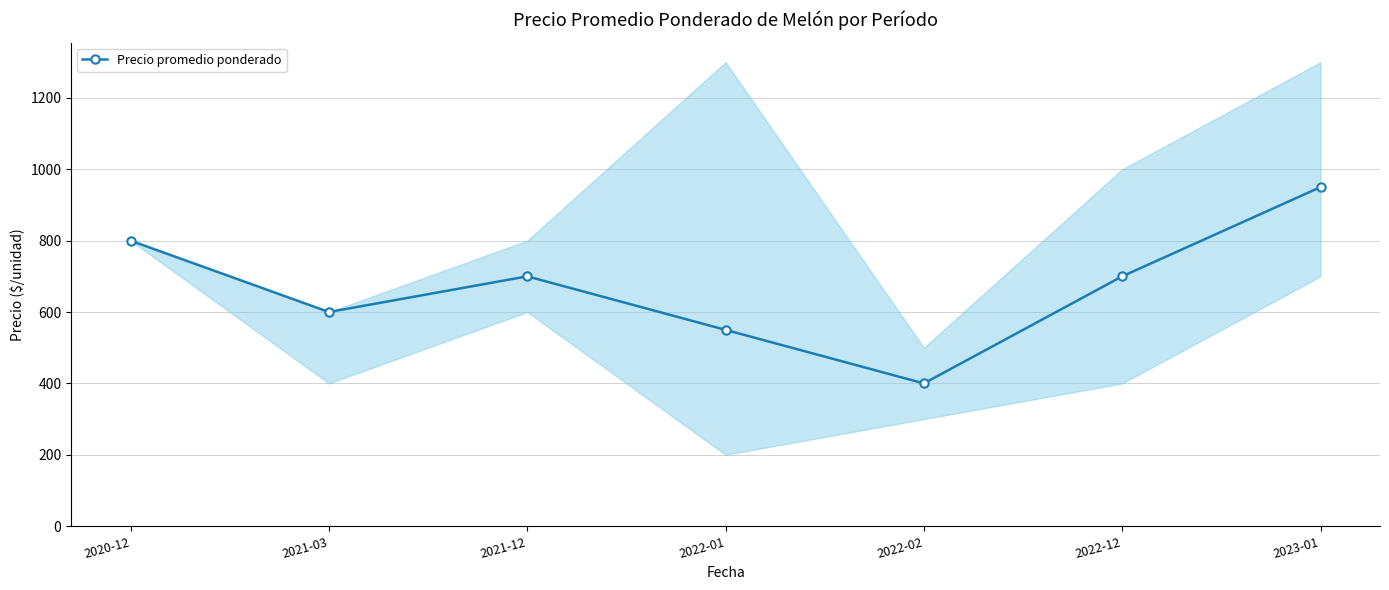

Rank the categories by value from lowest to highest.

2022-02, 2022-01, 2021-03, 2021-12, 2022-12, 2020-12, 2023-01